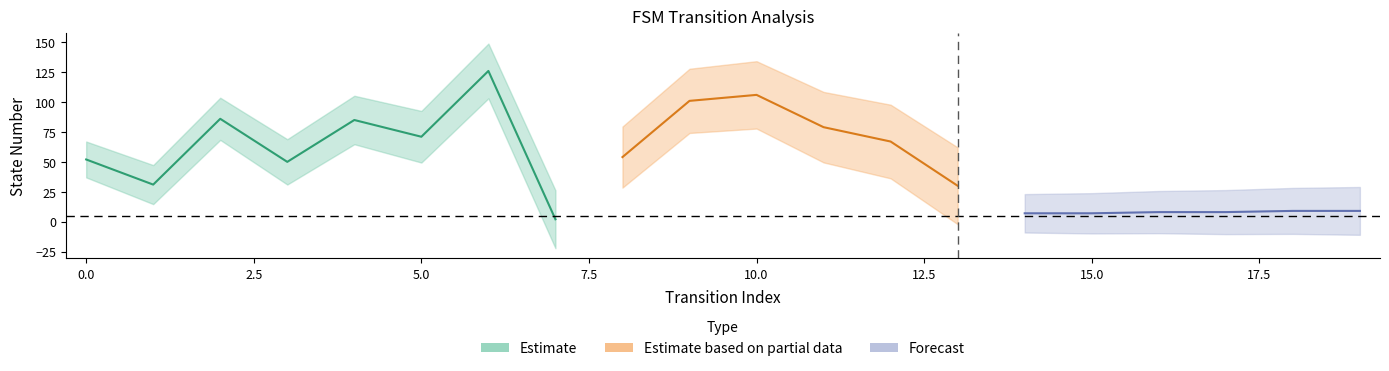

At which label does destination_state first exceed 71?

2